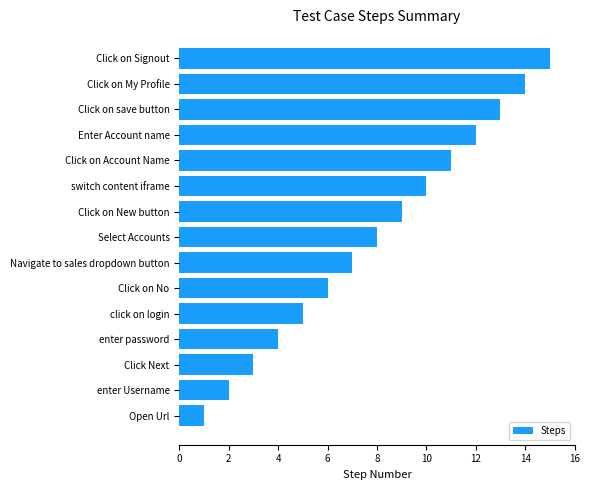

Read the value at Navigate to sales dropdown button.

7